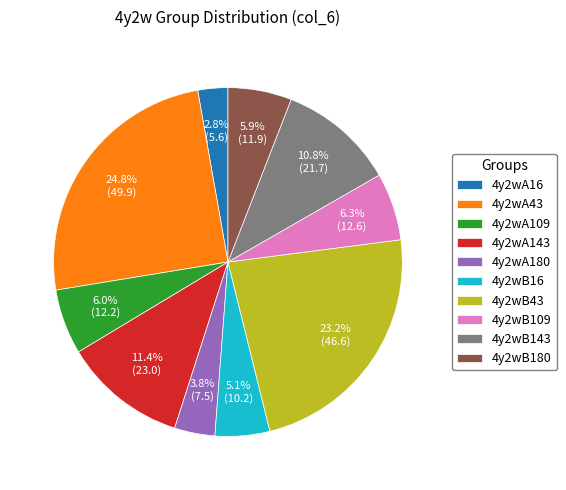

How much of the chart is everything except 4y2wA16?

97.2%